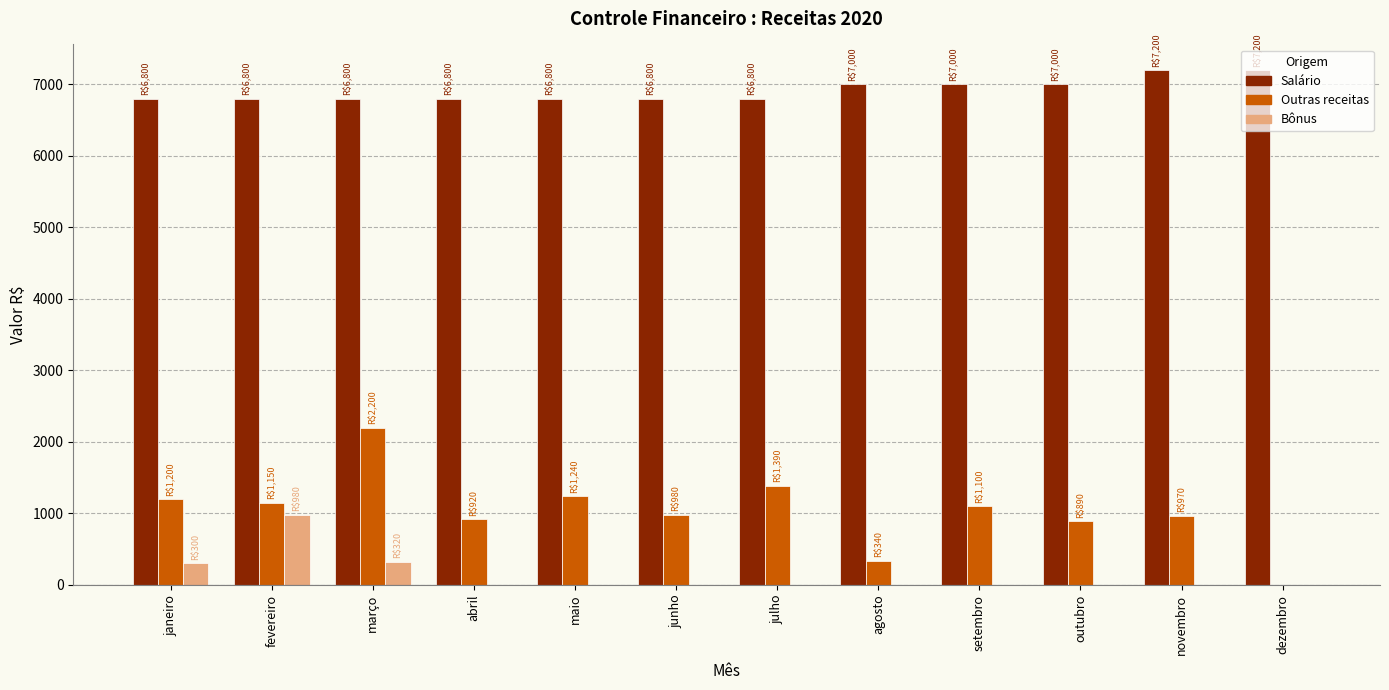

Is the value of Salário at outubro greater than the value of Bônus at setembro?

Yes